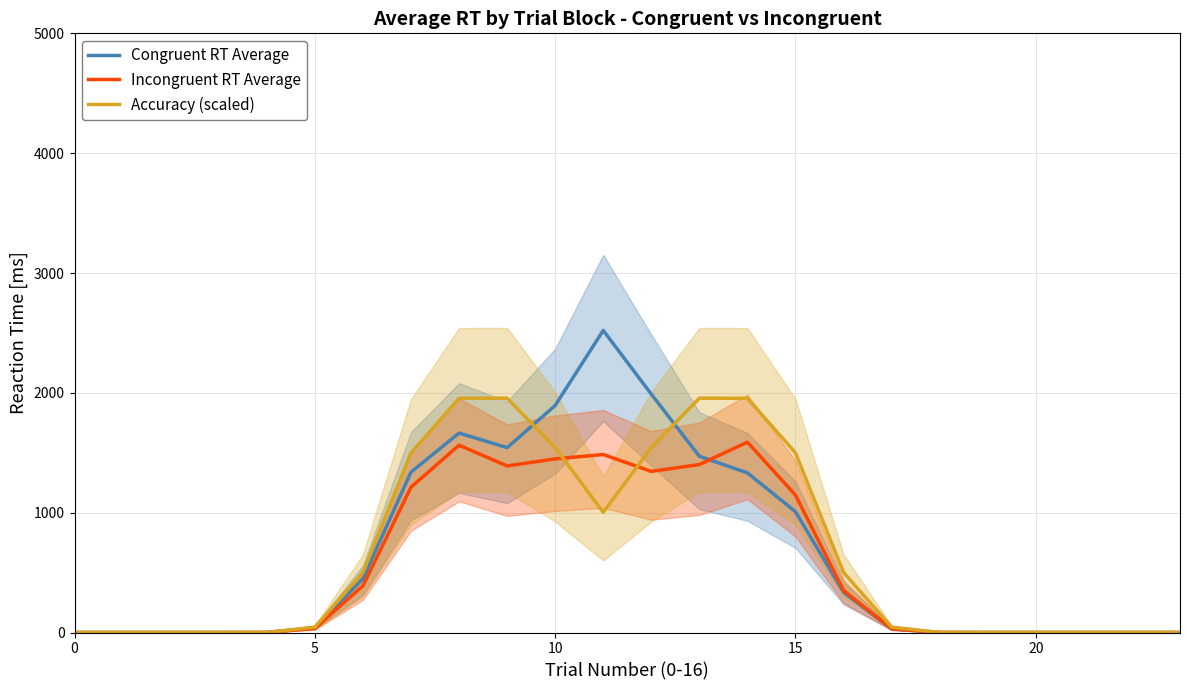

What is the difference between the Accuracy (scaled) values at 16 and 11?

501.3